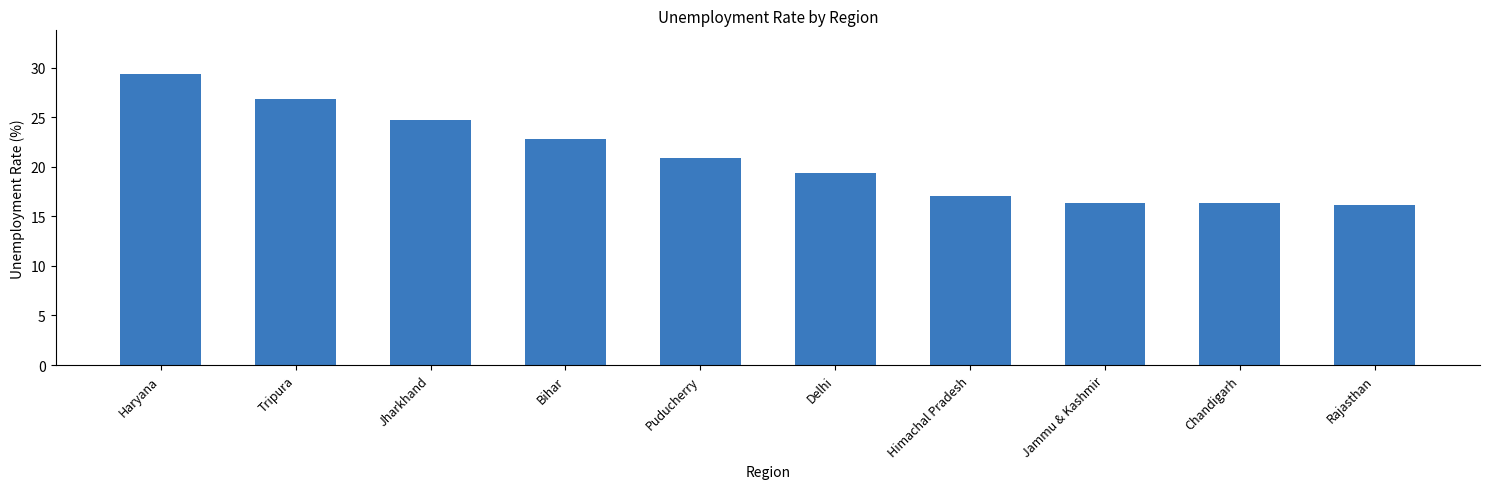

True or false: the data shows 38.7 at Haryana.

False